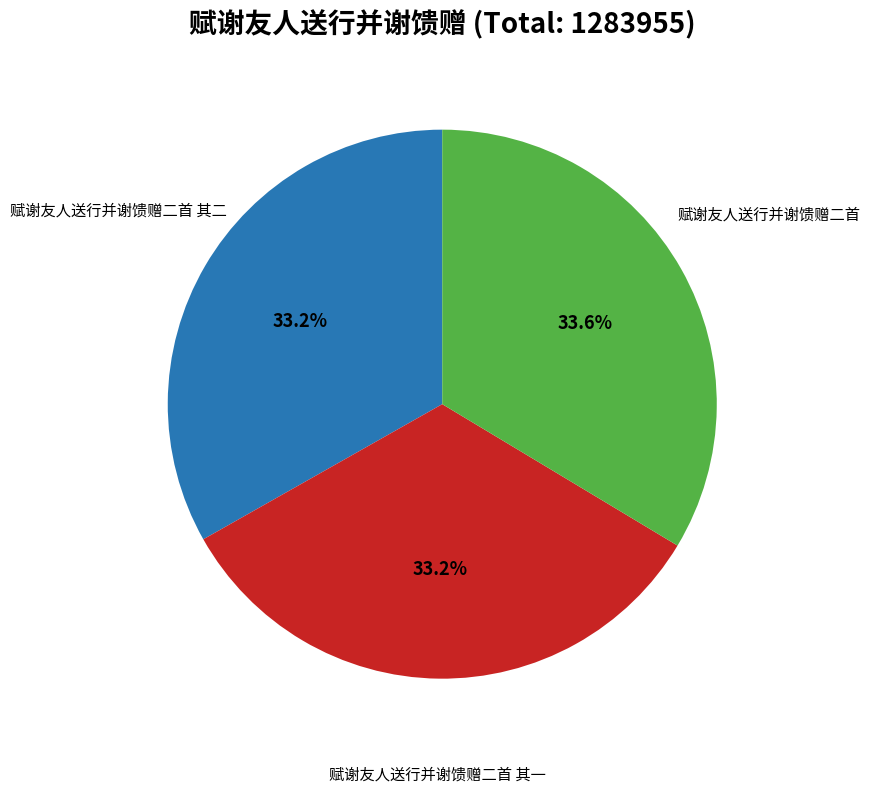

To the nearest percent, what percentage of the pie is 赋谢友人送行并谢馈赠二首?

34%